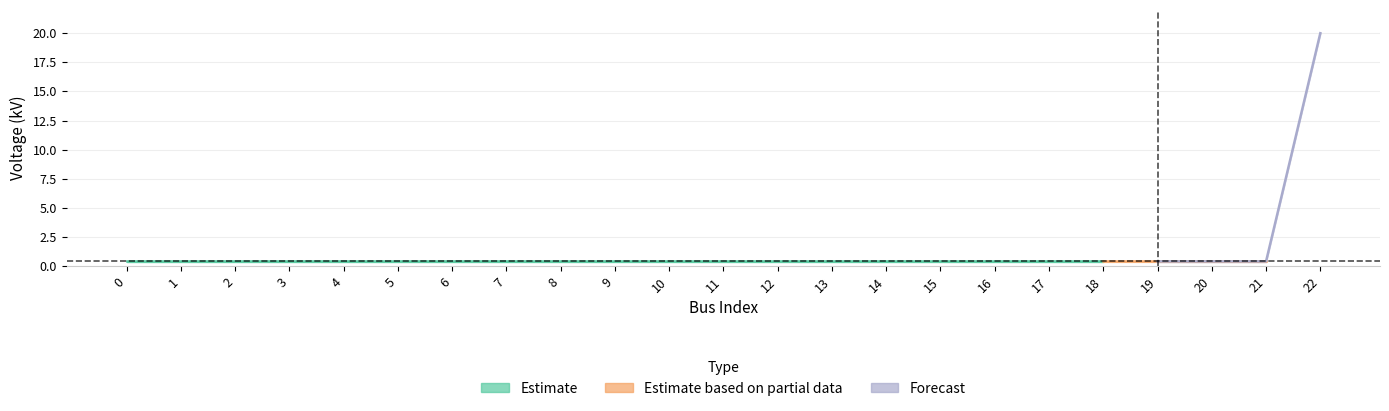

True or false: there are more than 0 points higher than both neighbors.

False